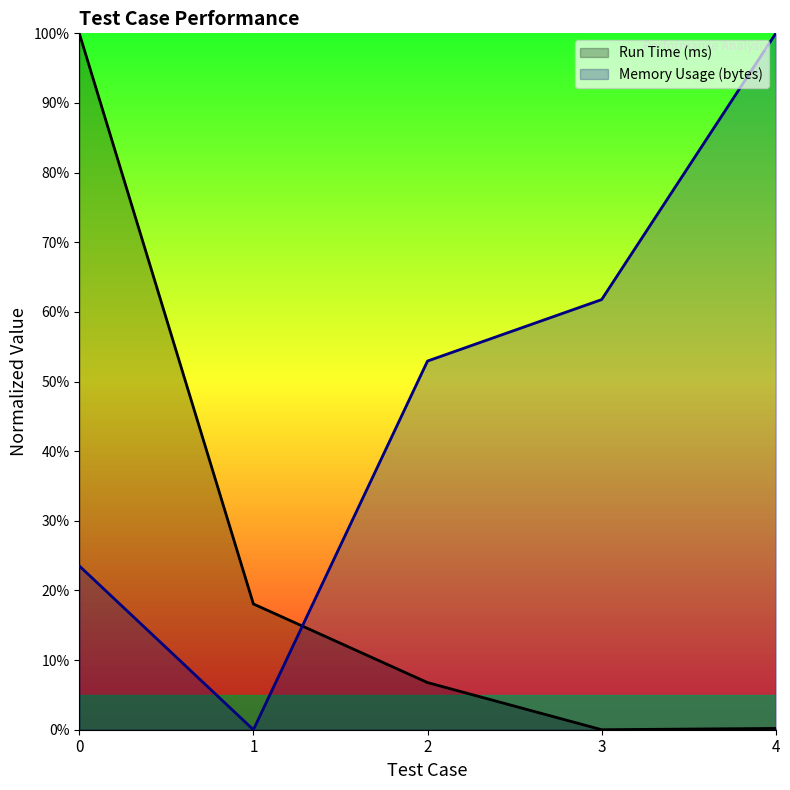

The value of Run Time (ms) at 3 is 0.0. True or false?

True